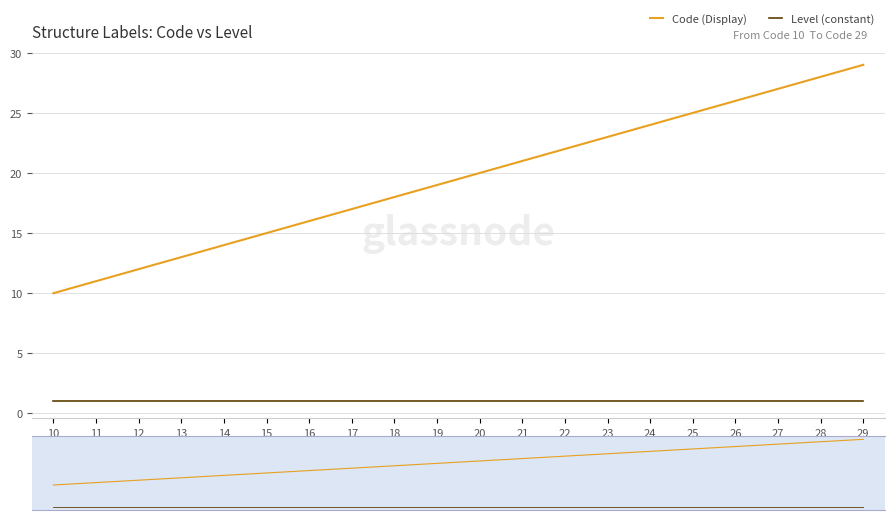

At which category is the sum across all series the highest?

29